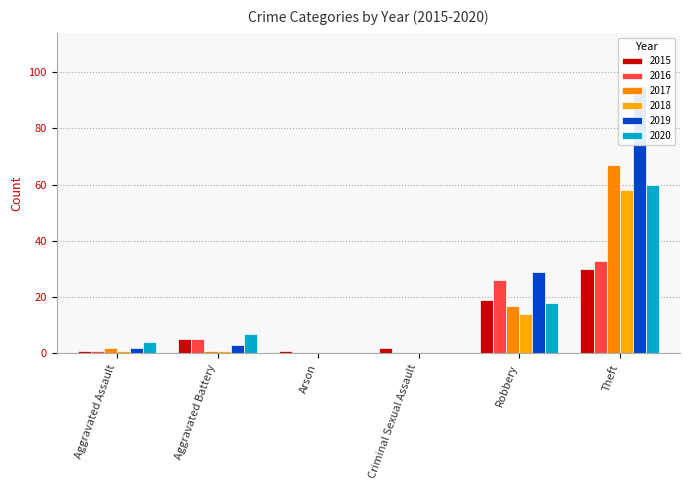

Does the chart contain stacked bars?

No